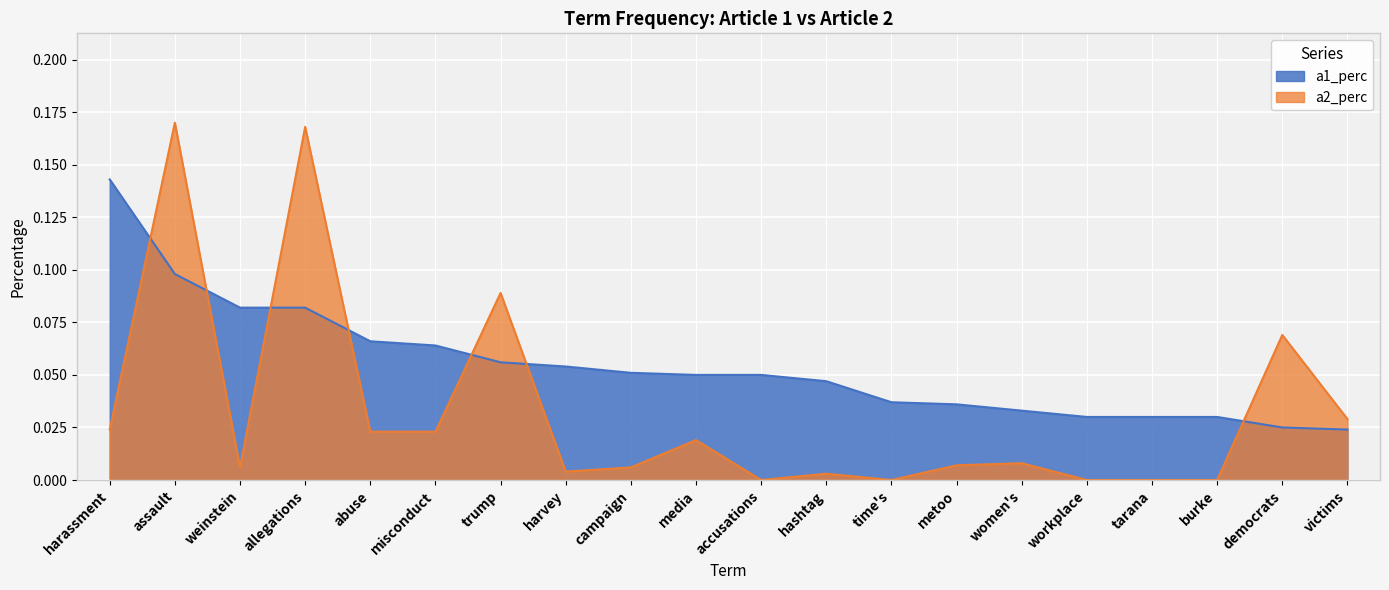

How many positive values does the a2_perc series have?

15